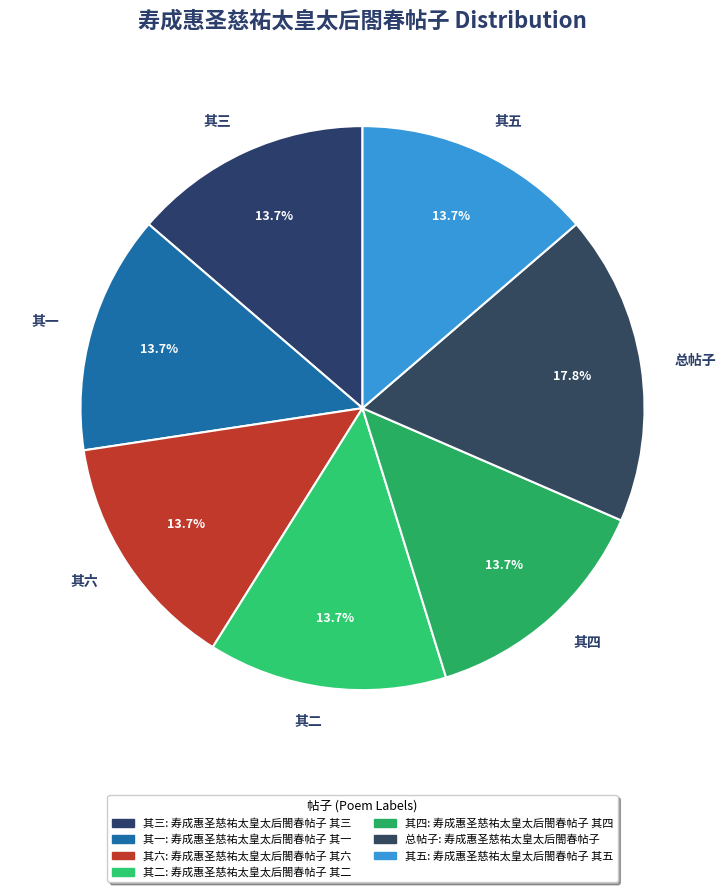

Do 其一 and 其三 together represent more than half of the pie?

No